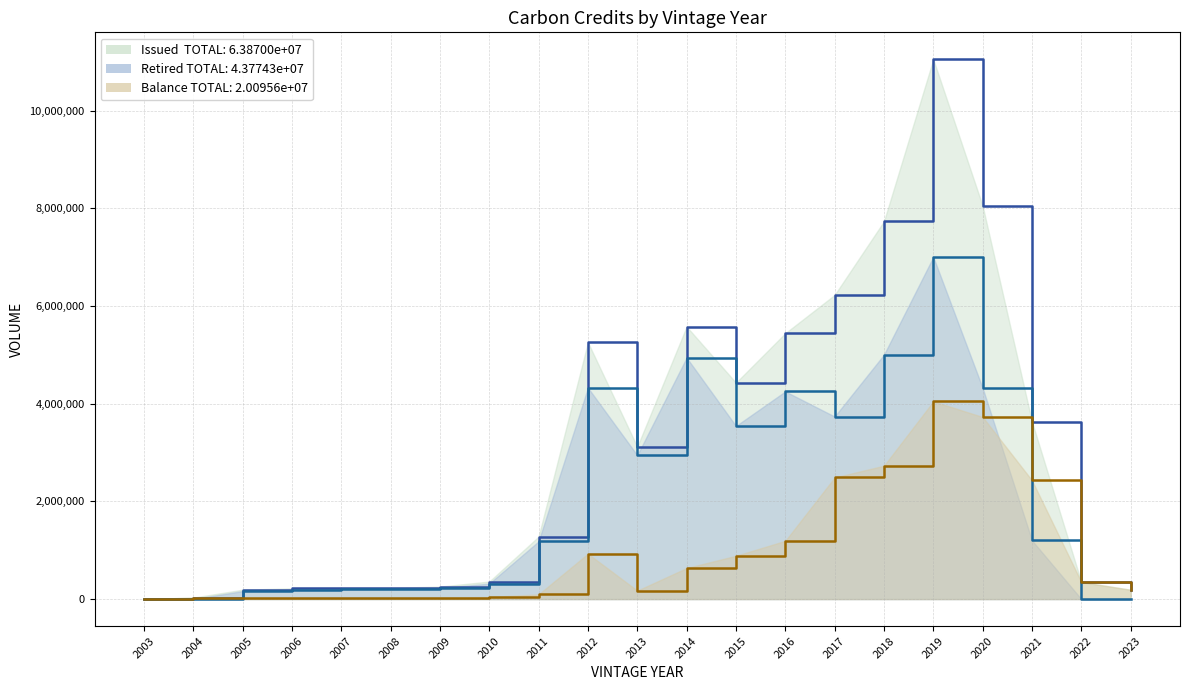

Is it true that Retired equals 4015424 at 2013?

False